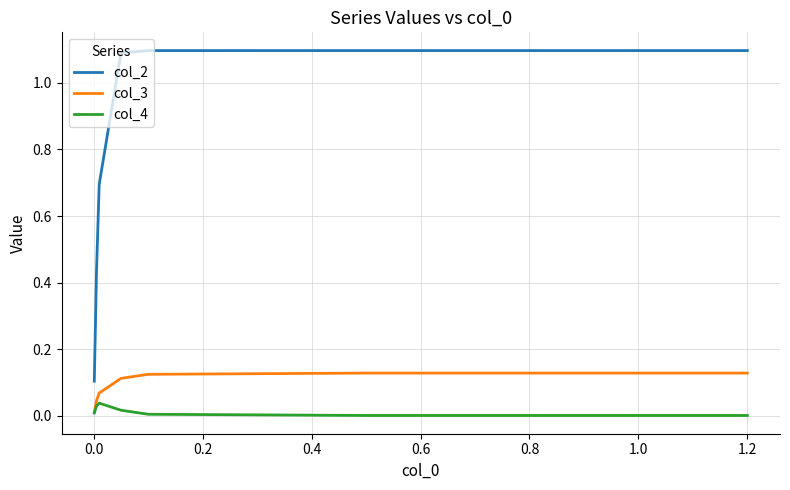

How many lines are shown in the chart?

3